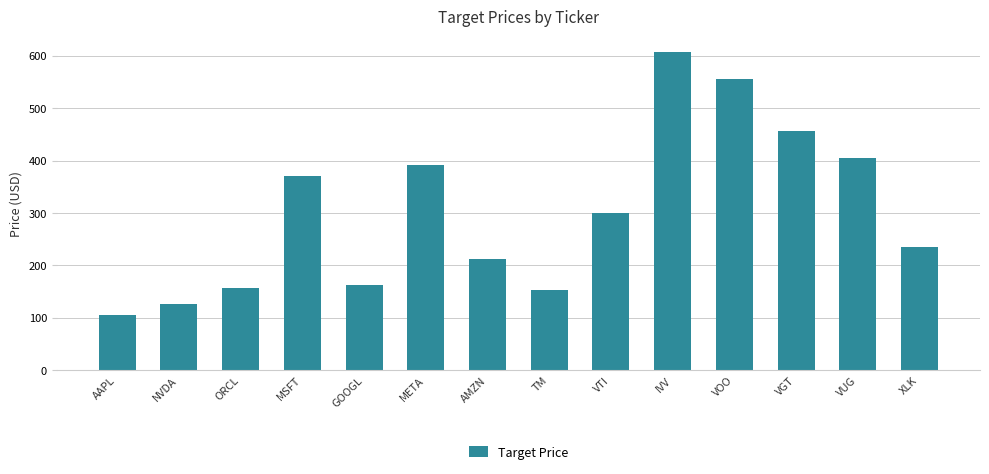

What is the label of the 2nd bar from the left?

NVDA